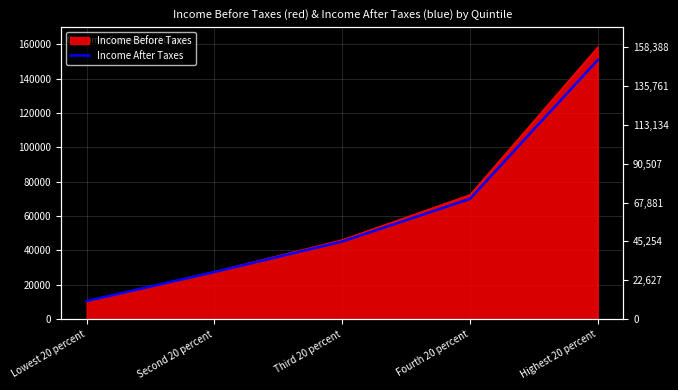

Reading right to left, extract all data points from this chart.

150927	70050	45179	27419	10534